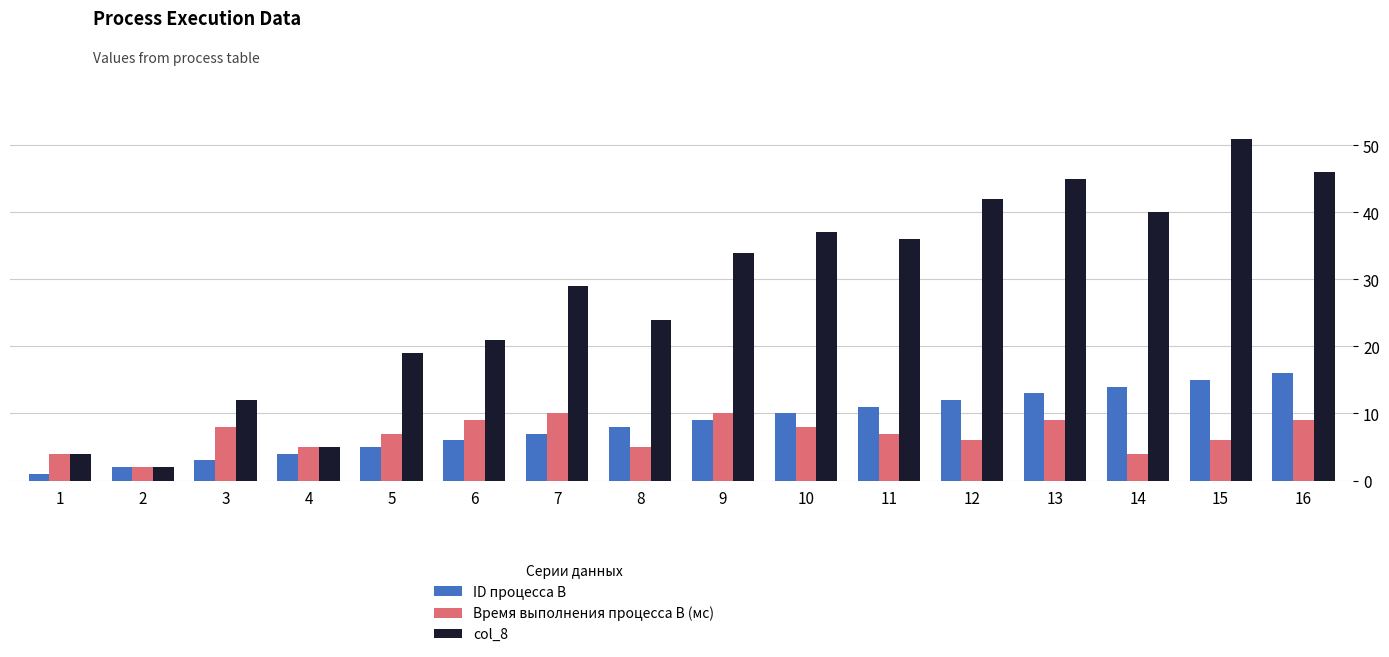

Is the value of ID процесса B at 4 greater than the value of col_8 at 8?

No